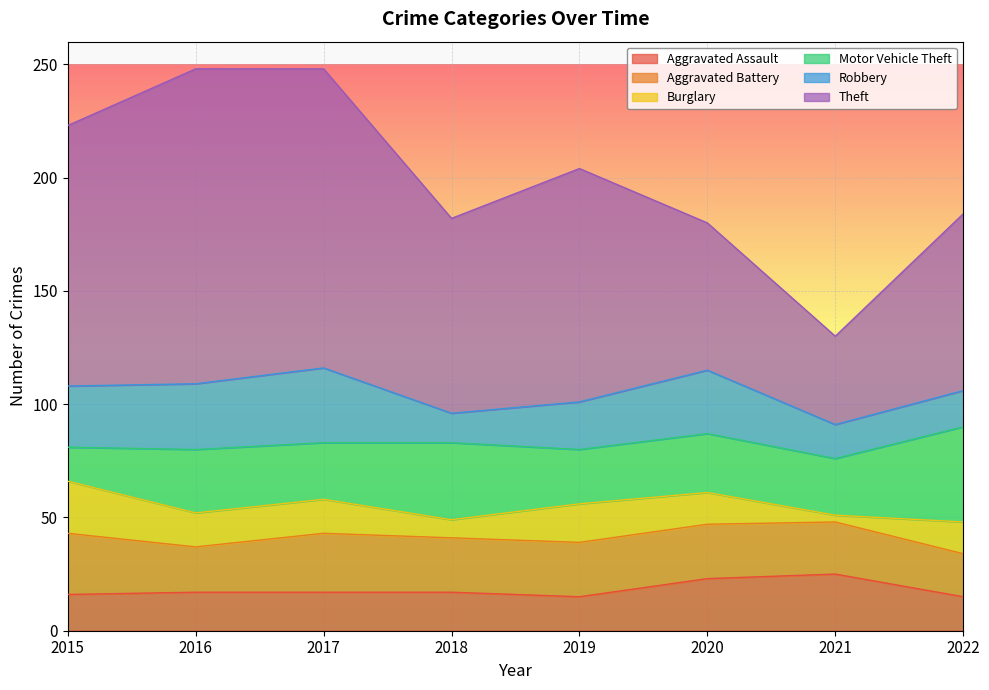

Which series has the widest spread of values?

Theft